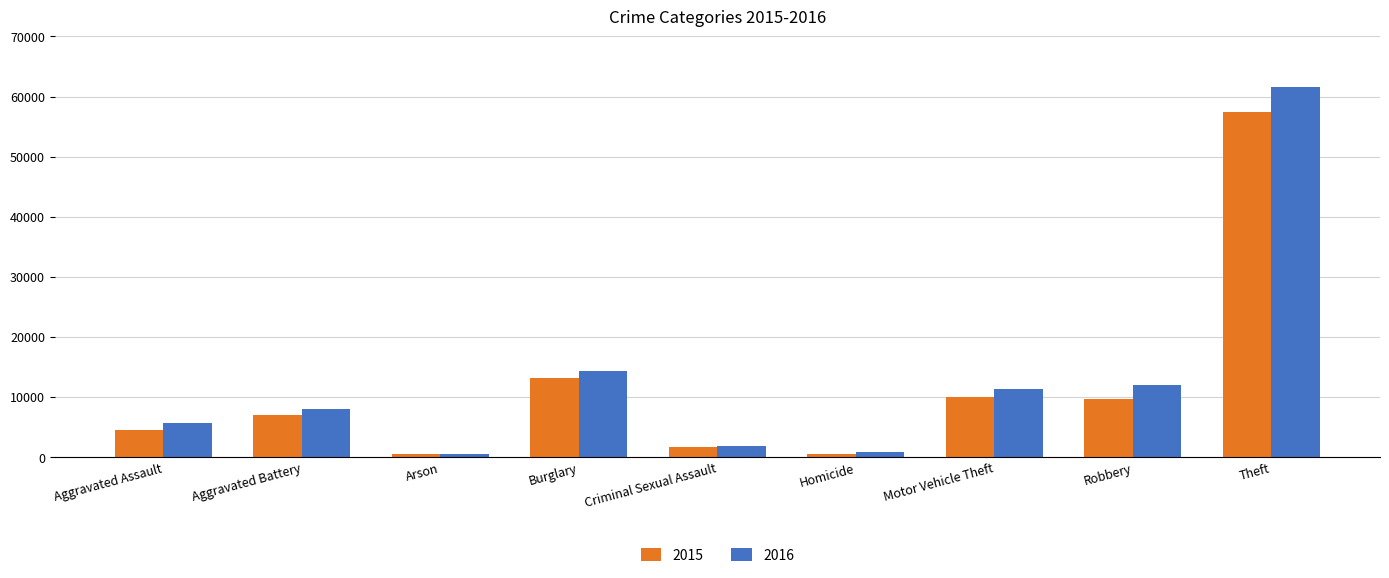

What is the spread (max minus min) of values at Criminal Sexual Assault?

148